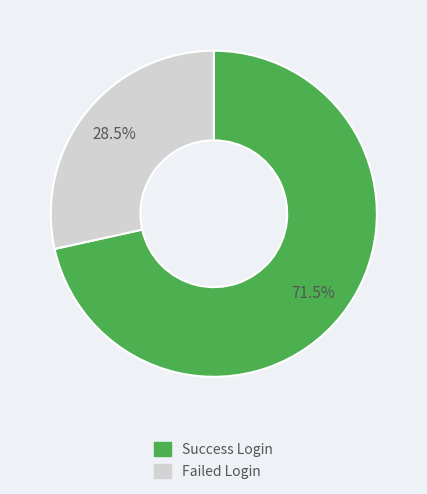

Is there any slice that represents more than half of the pie?

Yes